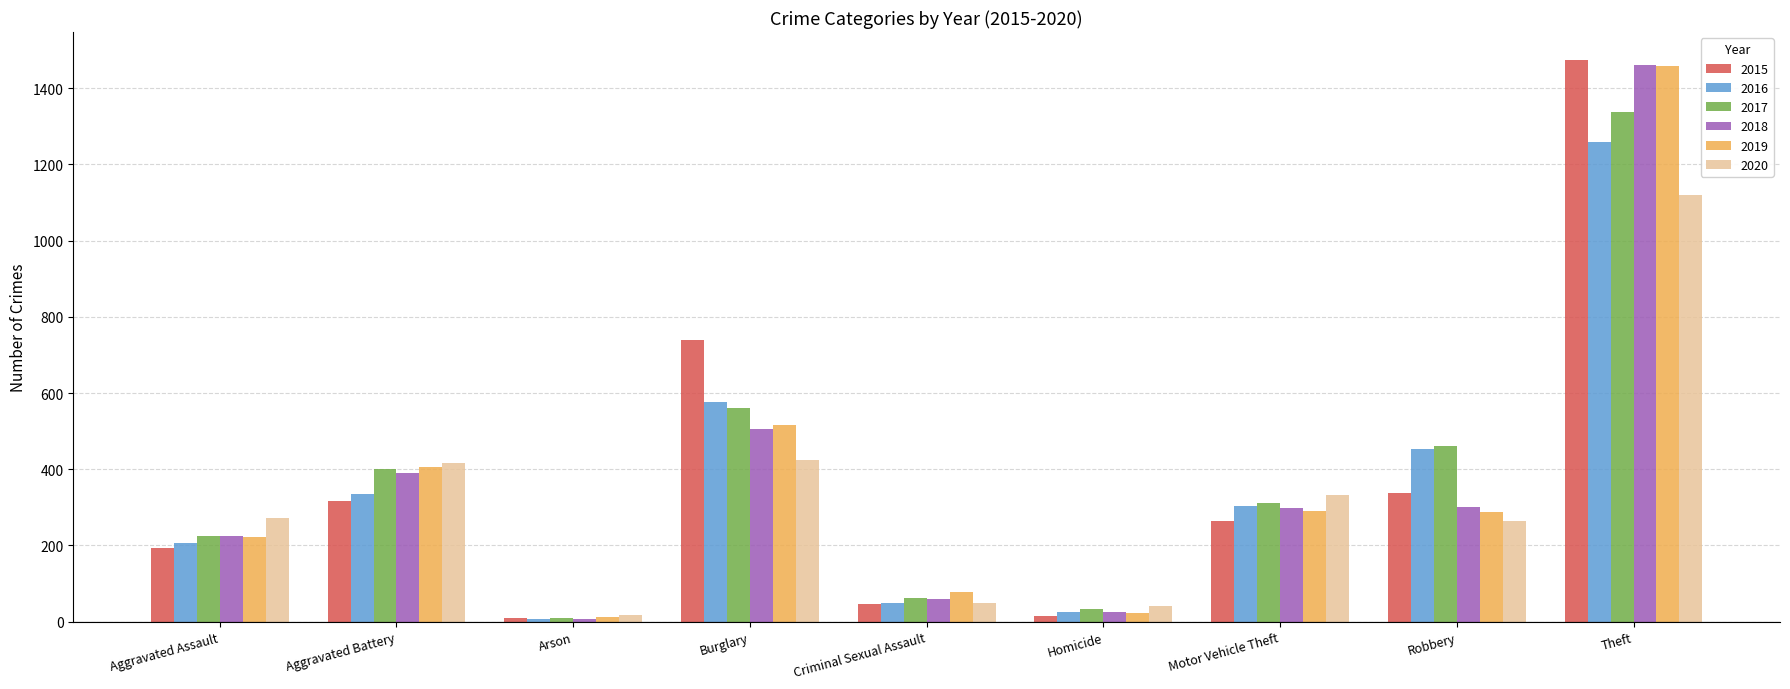

Which series changed the most between Homicide and Motor Vehicle Theft?

2020